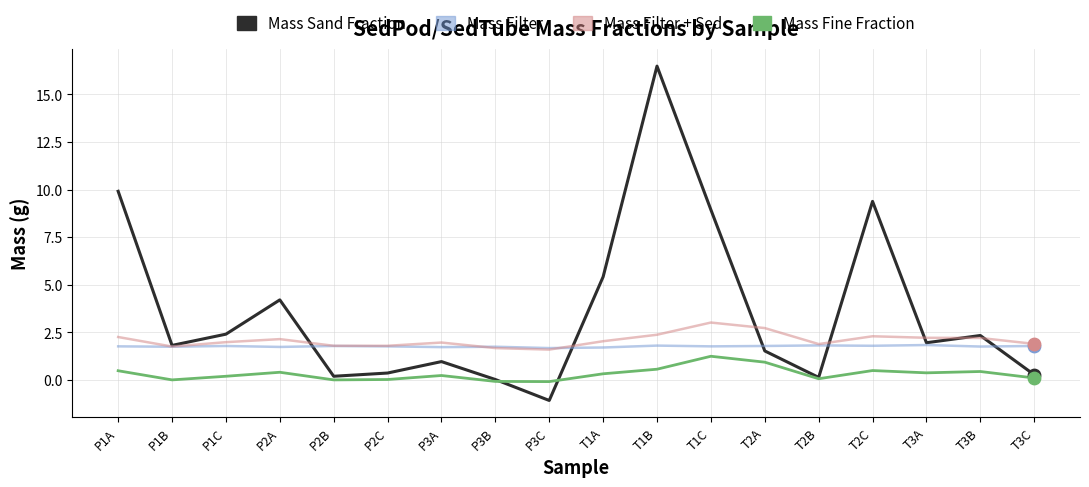

Which series has the largest total across all categories?

Mass Sand Fraction